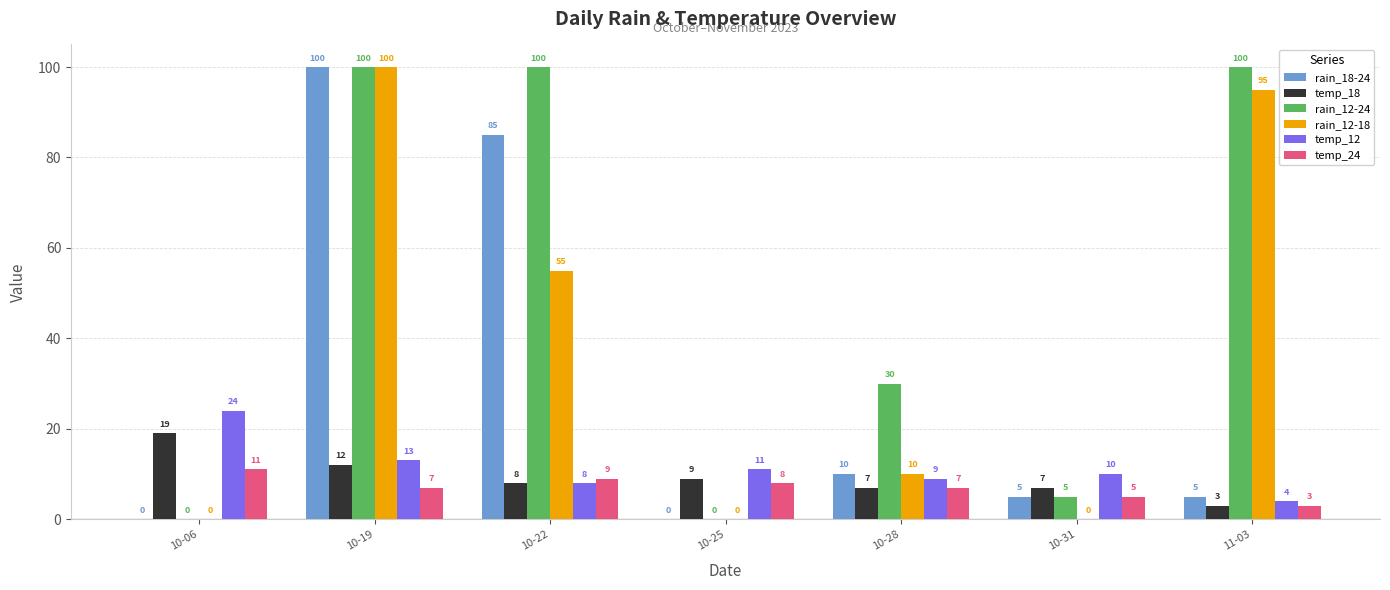

What are all the series names shown in the legend?

rain_18-24, temp_18, rain_12-24, rain_12-18, temp_12, temp_24